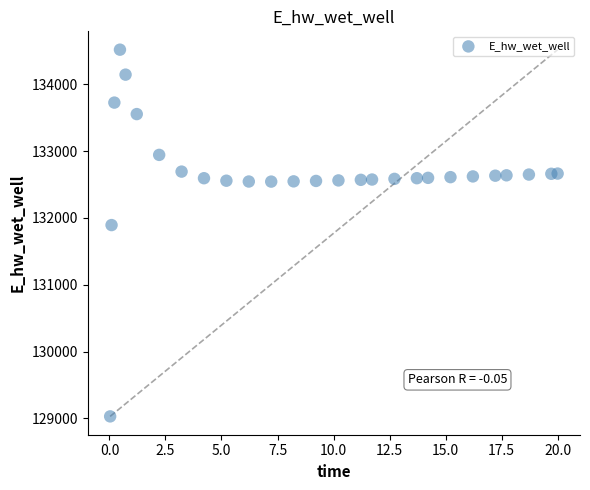

What Y value in the scatter plot is closest to 131774?

131893.8